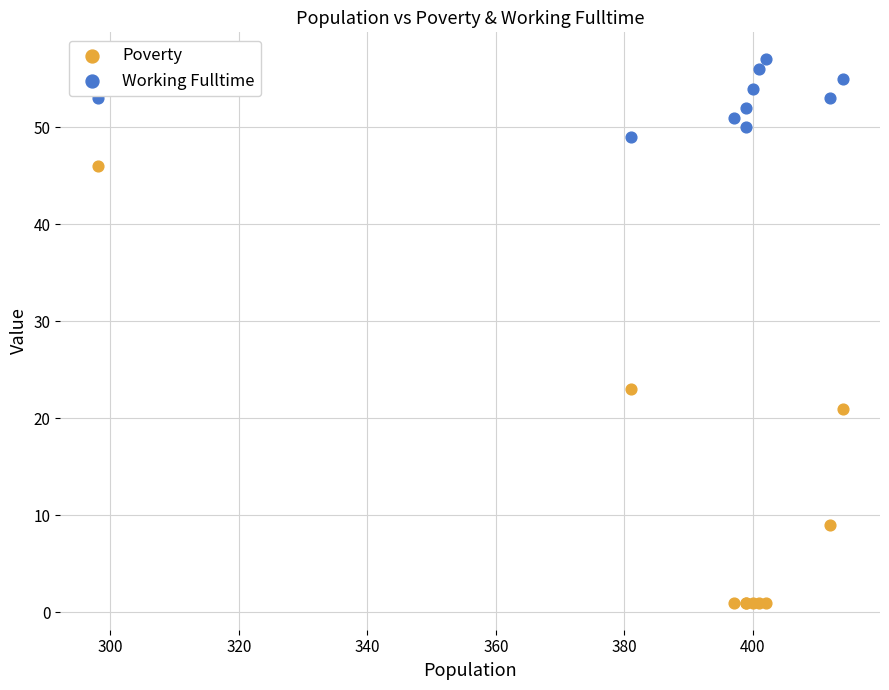

Which series reaches the maximum Y coordinate?

Working Fulltime